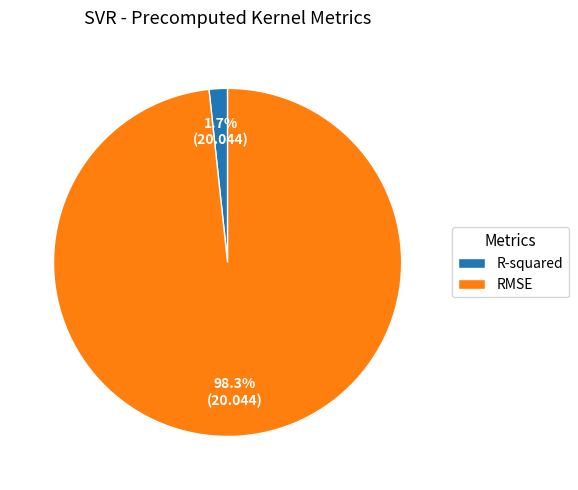

Is it true that R-squared is 16% of the pie?

False